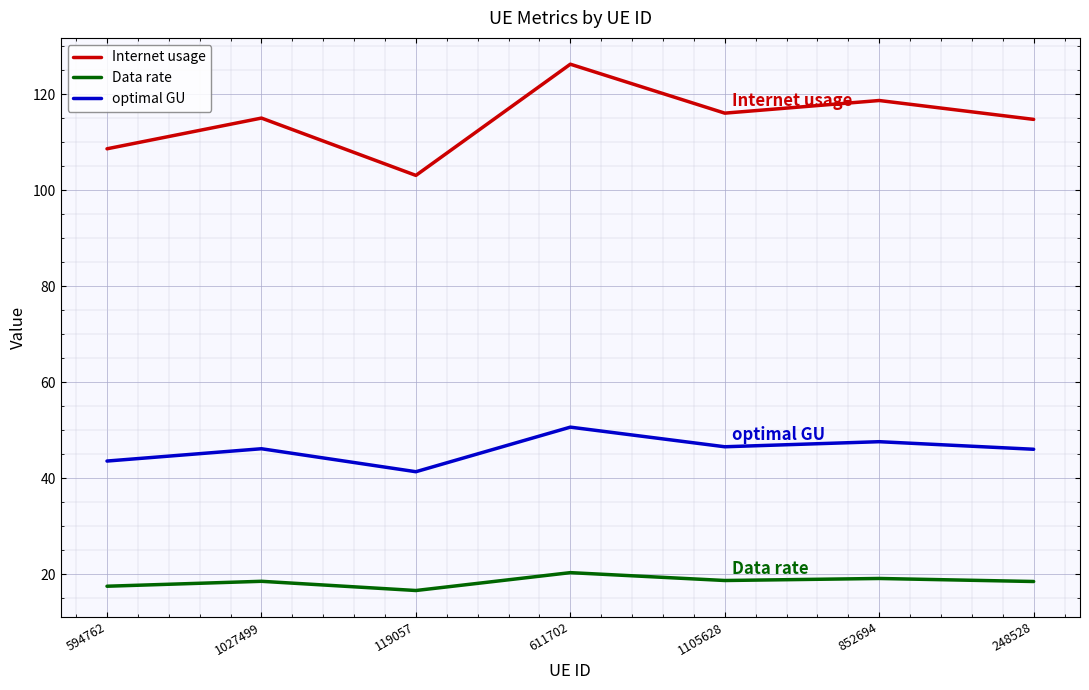

In Data rate, how many points are higher than both neighbors (excluding endpoints)?

3